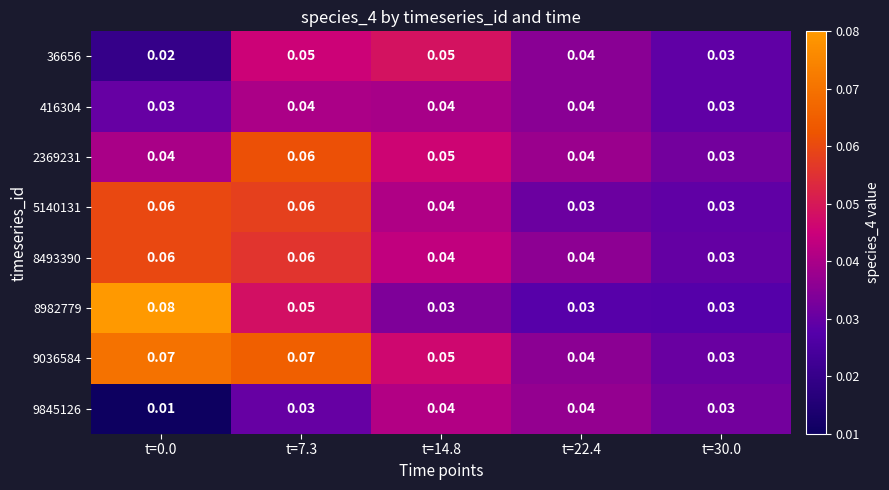

Is the value of 8493390 at t=30.0 greater than the value of 2369231 at t=0.0?

No